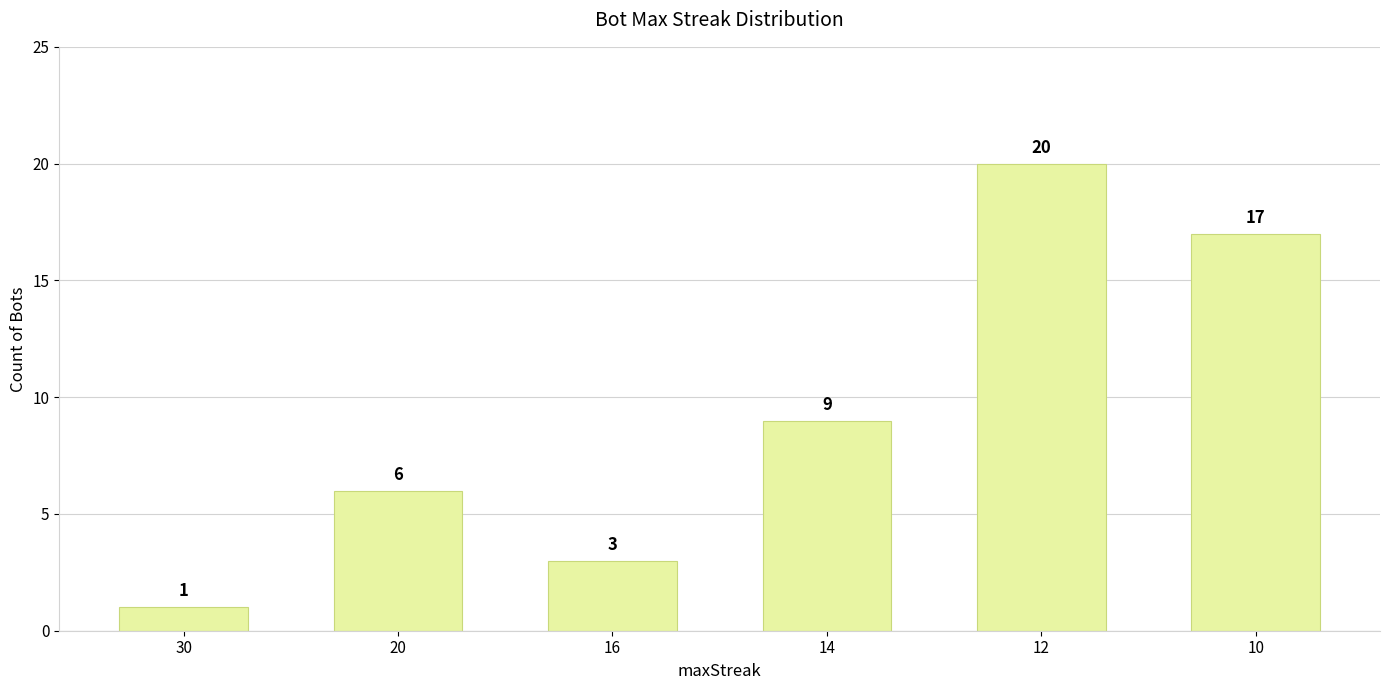

Count the number of categories in the chart.

6